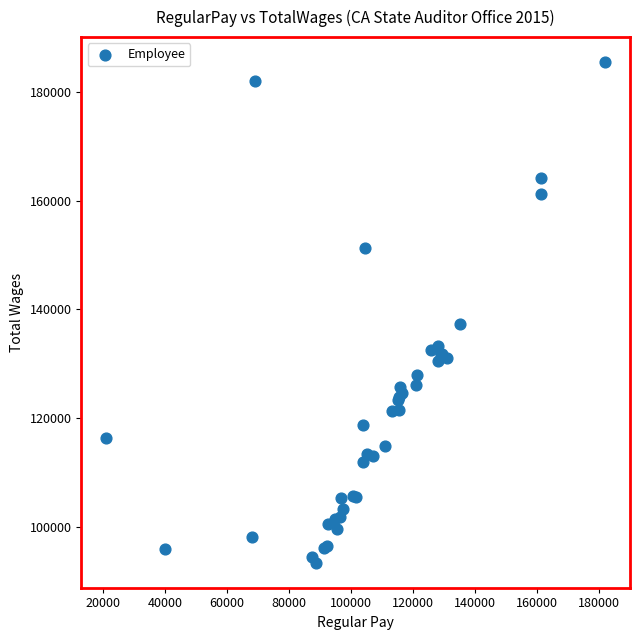

What Y value in the scatter plot is closest to 139460?

137419